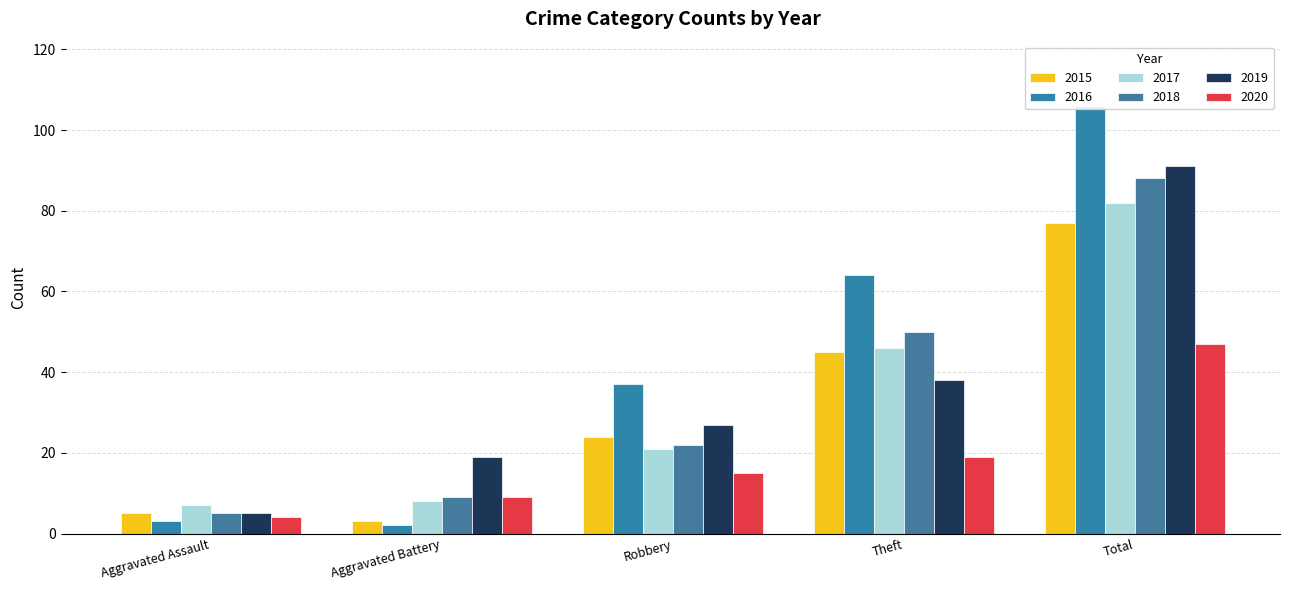

How many values in the 2018 series are below 22?

2